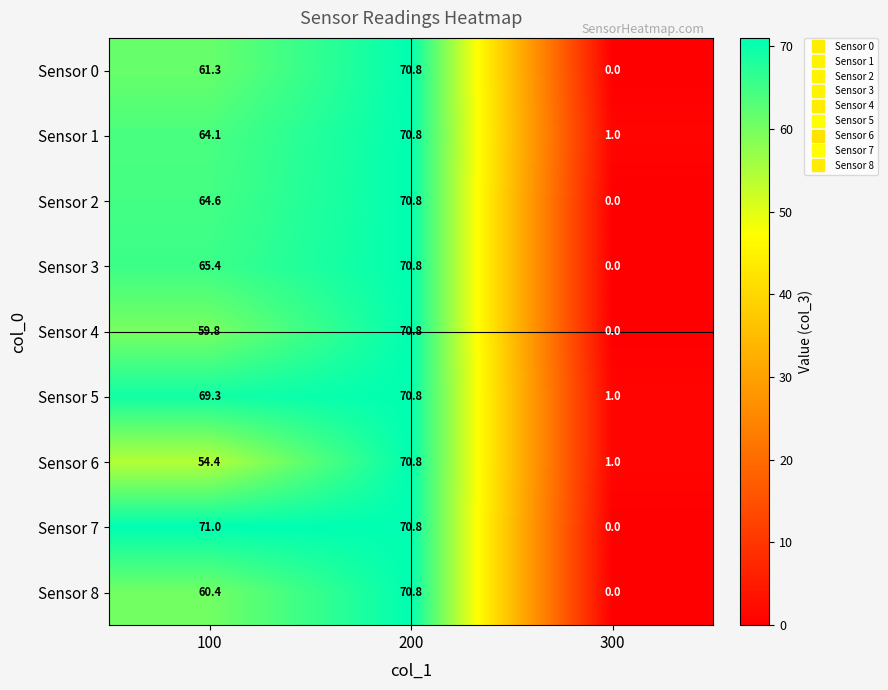

Reading left to right, transcribe all the data shown in this chart.

Sensor 0: 61.3	70.8	0.0
Sensor 1: 64.1	70.8	1.0
Sensor 2: 64.6	70.8	0.0
Sensor 3: 65.4	70.8	0.0
Sensor 4: 59.8	70.8	0.0
Sensor 5: 69.3	70.8	1.0
Sensor 6: 54.4	70.8	1.0
Sensor 7: 71.0	70.8	0.0
Sensor 8: 60.4	70.8	0.0